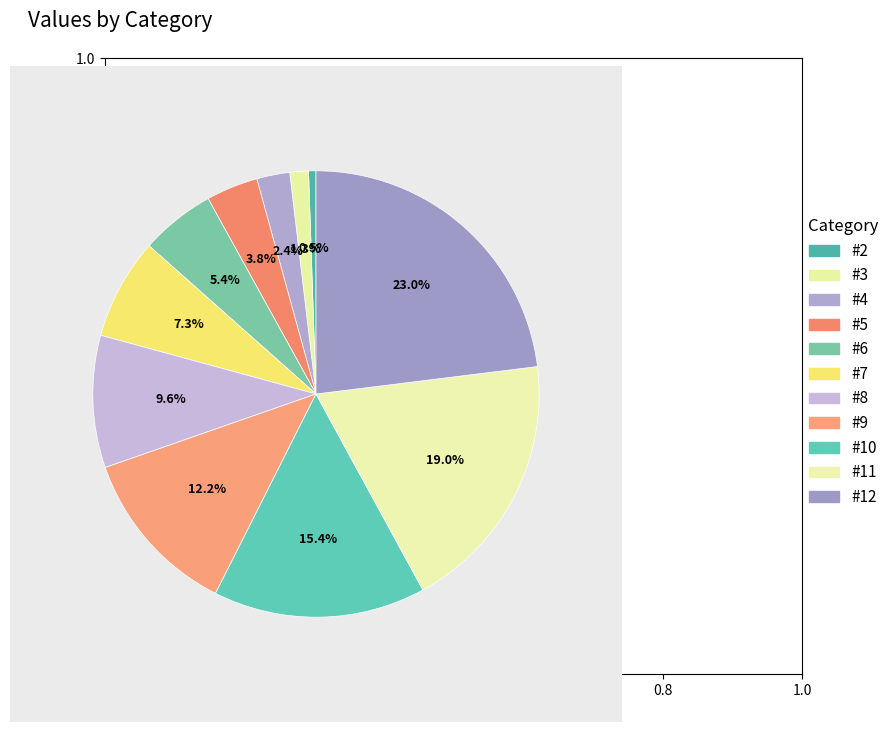

Is there a majority slice in this chart?

No